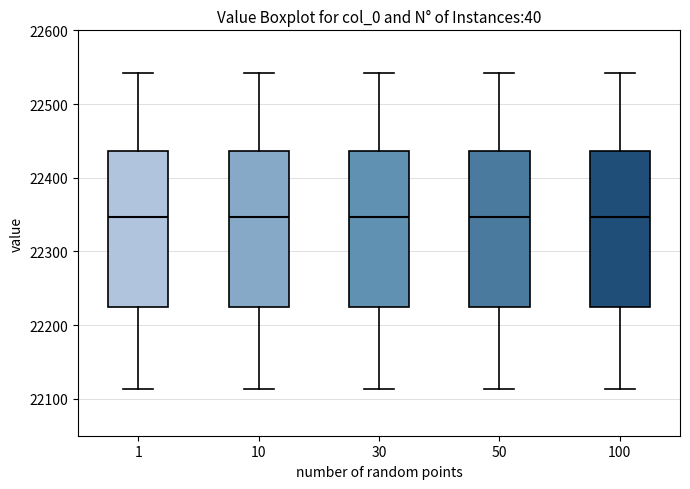

Where is the lower edge of the box at x = 10 on the y-axis? The values are not printed on the chart, so give them approximately, as read against the axis.

22230